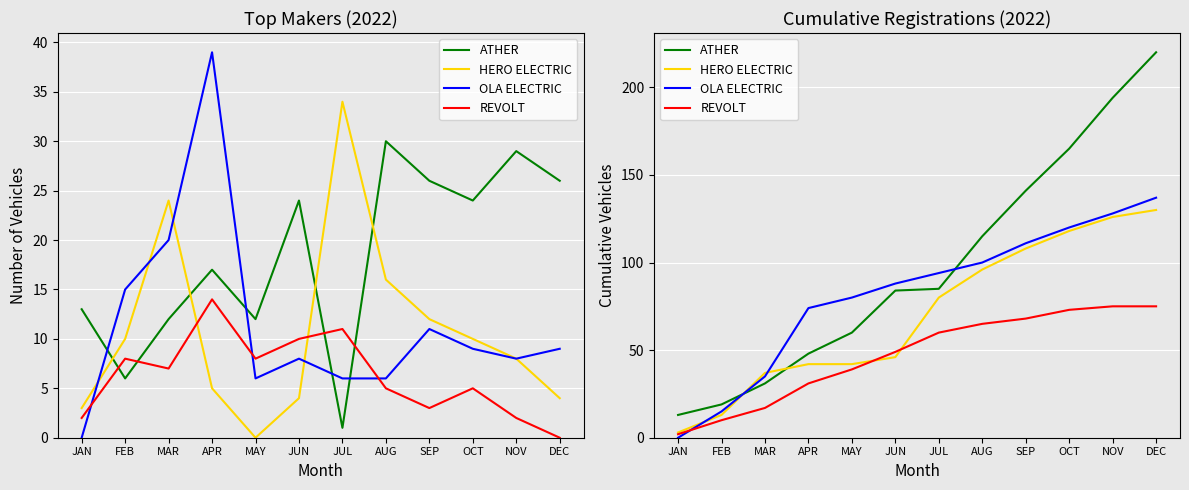

At which category is the sum across all series the highest?

DEC